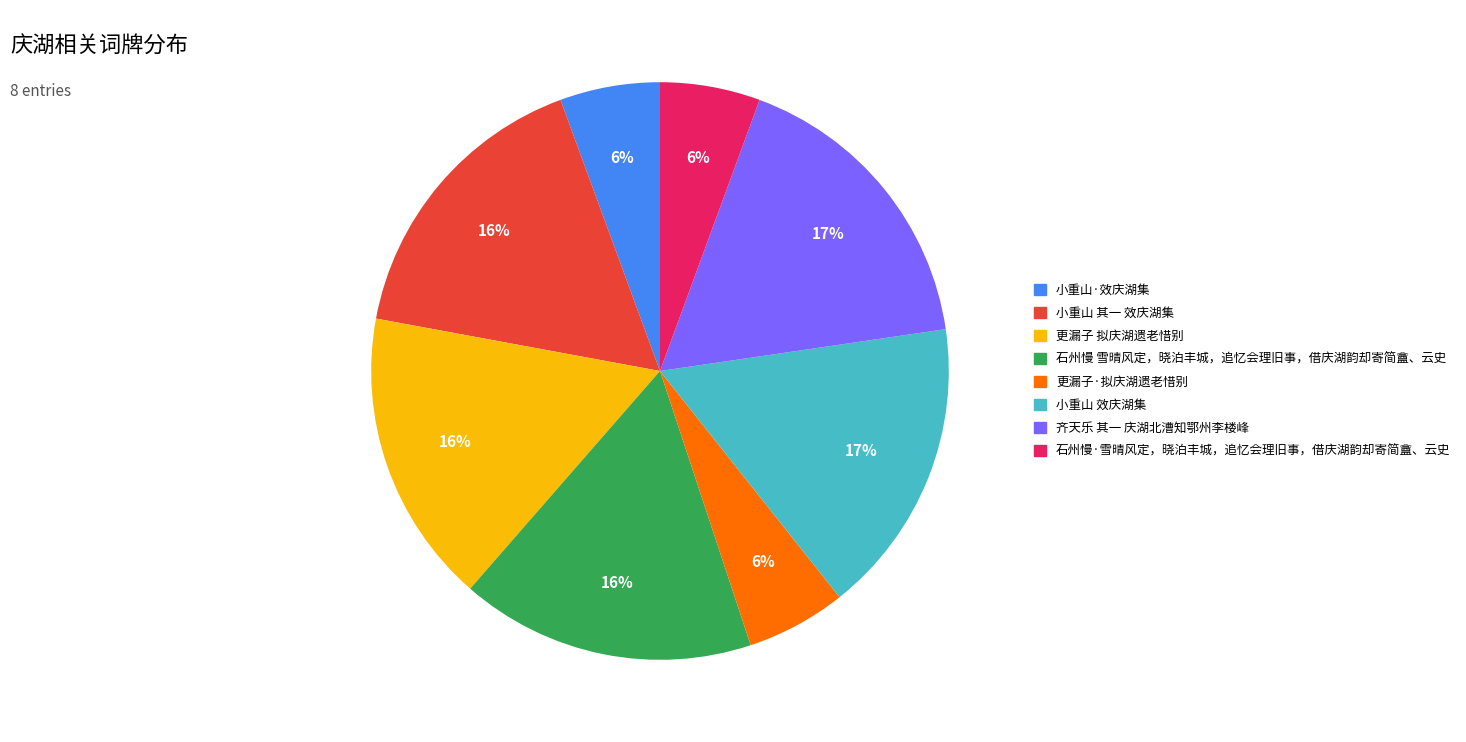

To the nearest percent, what percentage of the pie is 石州慢 雪晴风定，晓泊丰城，追忆会理旧事，借庆湖韵却寄简盦、云史?

16%